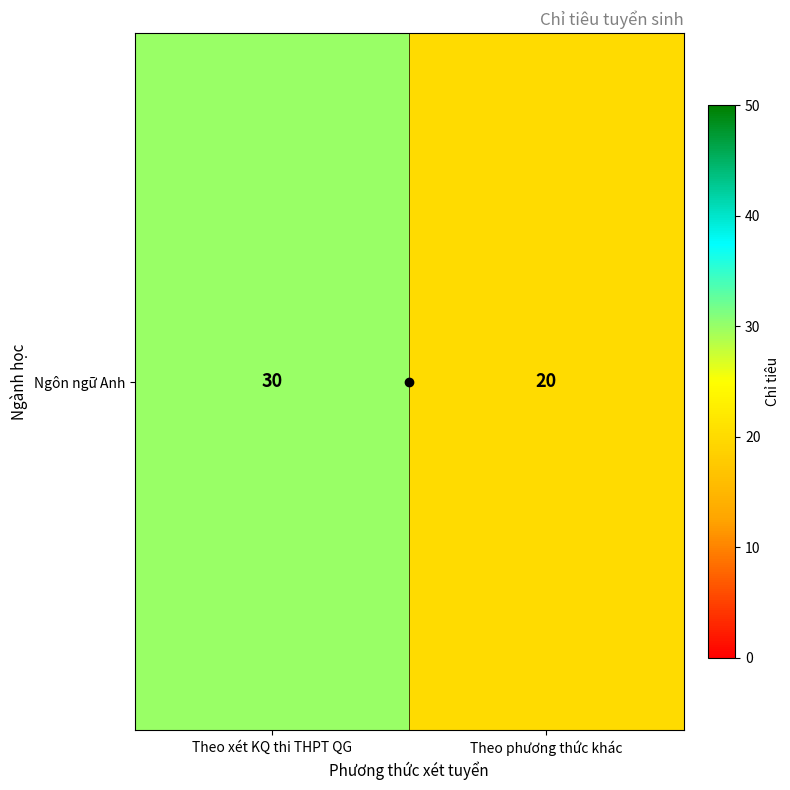

List the labels in order of value, smallest first.

Theo phương thức khác, Theo xét KQ thi THPT QG